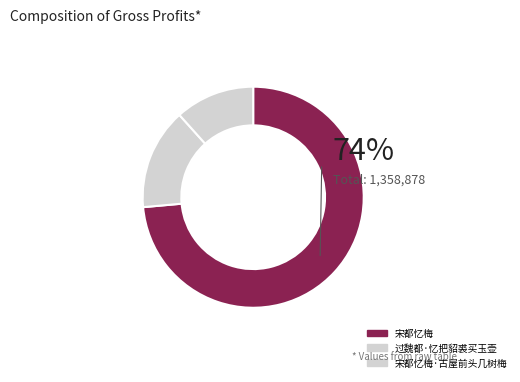

Which category has the smallest portion of the pie?

宋都忆梅·古屋前头几树梅